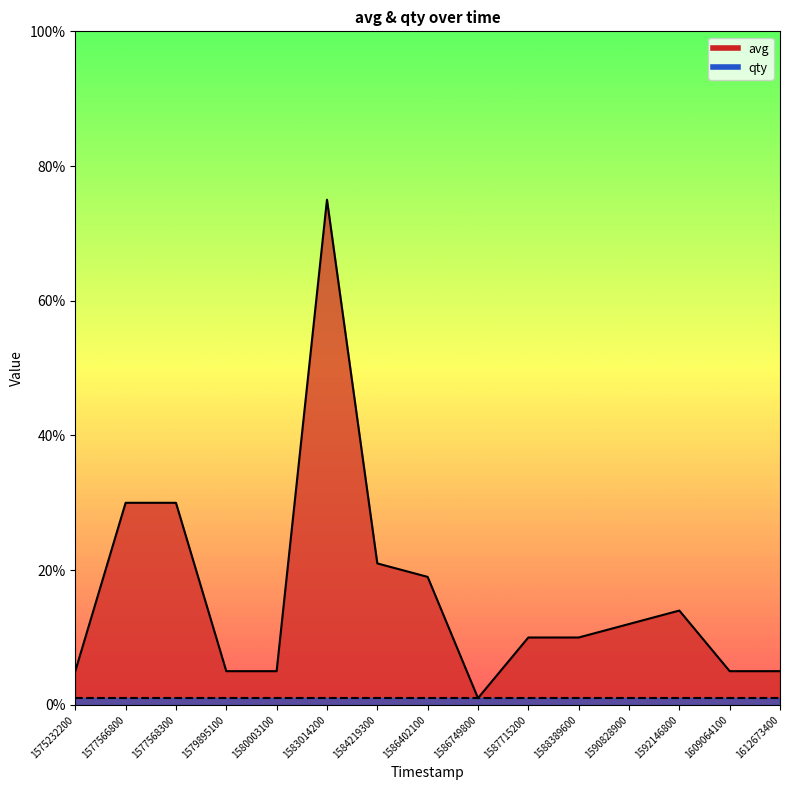

What is the smallest value displayed?

1